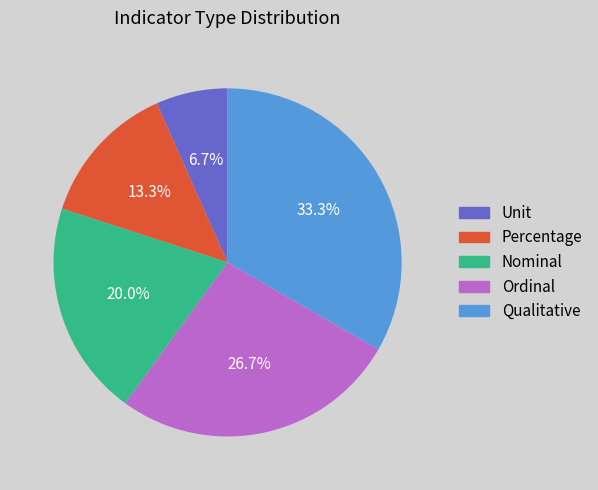

What percentage is the Unit slice, to the nearest percent?

7%